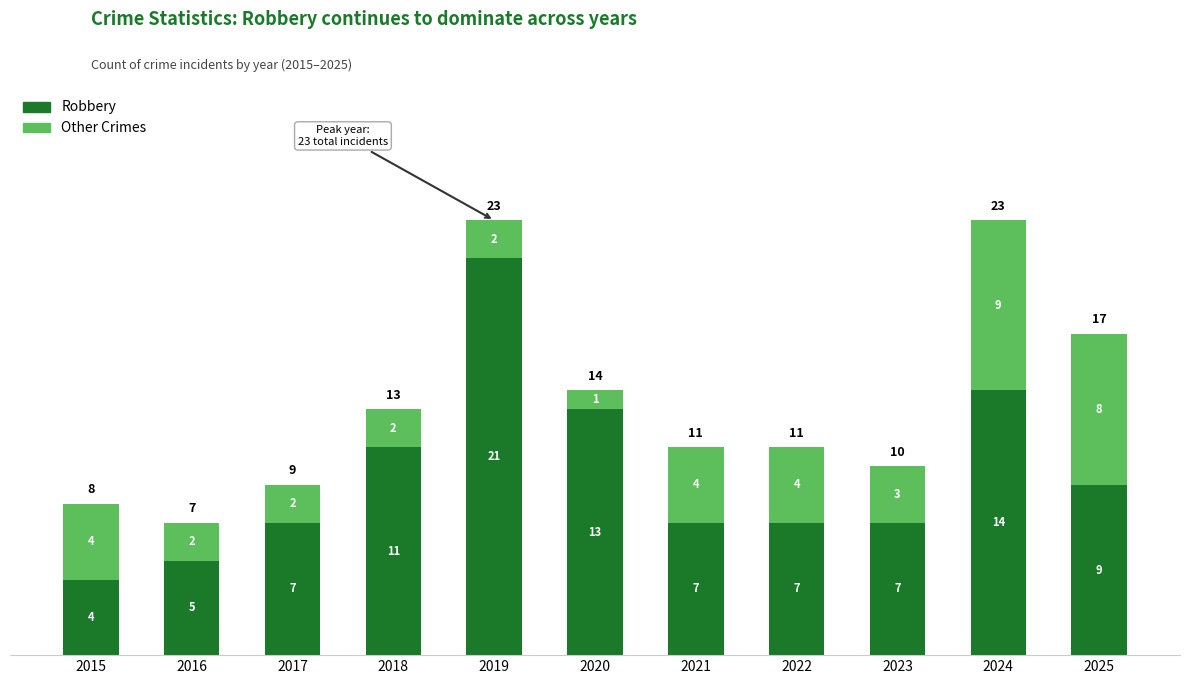

Is it true that Robbery equals 5 at 2025?

False